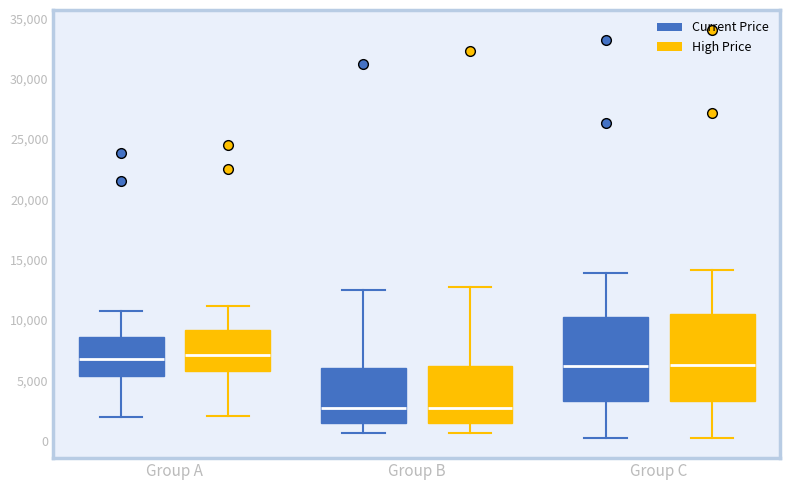

Where does the median line of the box for Group B (High Price) sit on the y-axis? The values are not printed on the chart, so give them approximately, as read against the axis.

2500